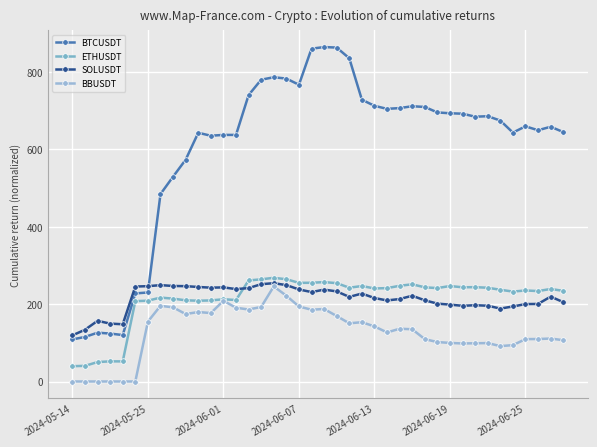

What is the value of the BBUSDT point at the 36th from the left?

94.0